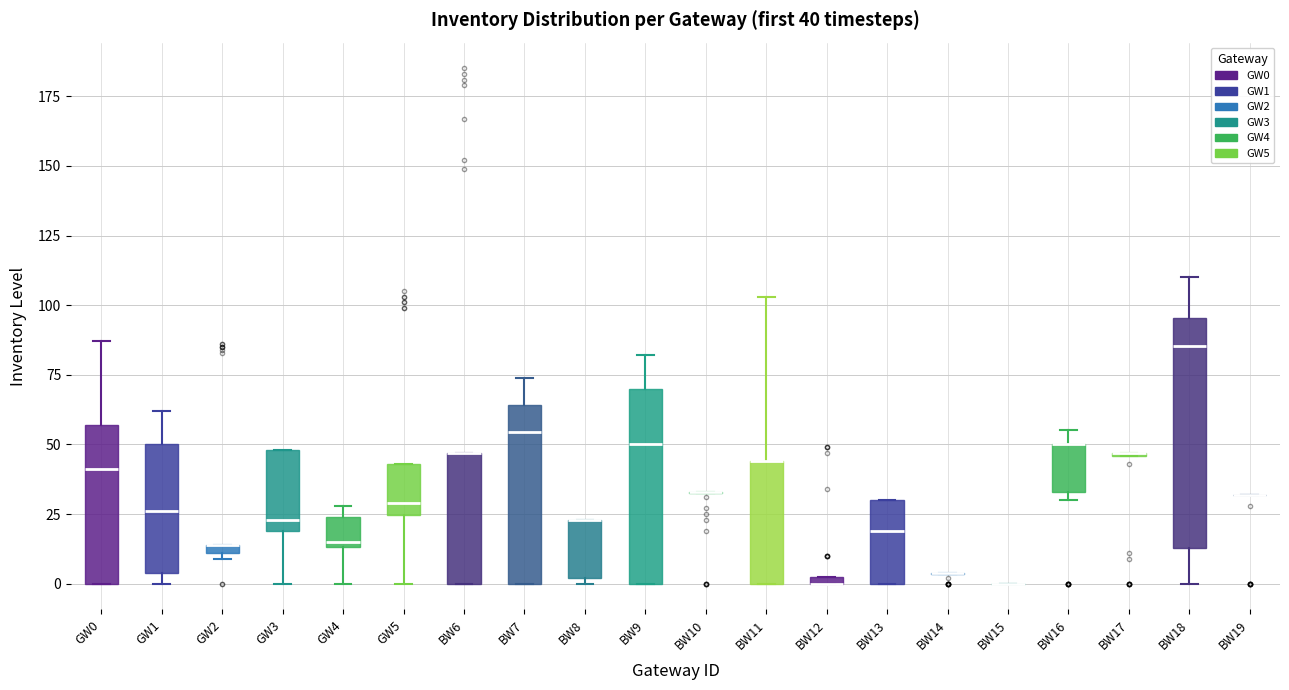

Which box is the tallest, from its lower edge to its upper edge?

BW18